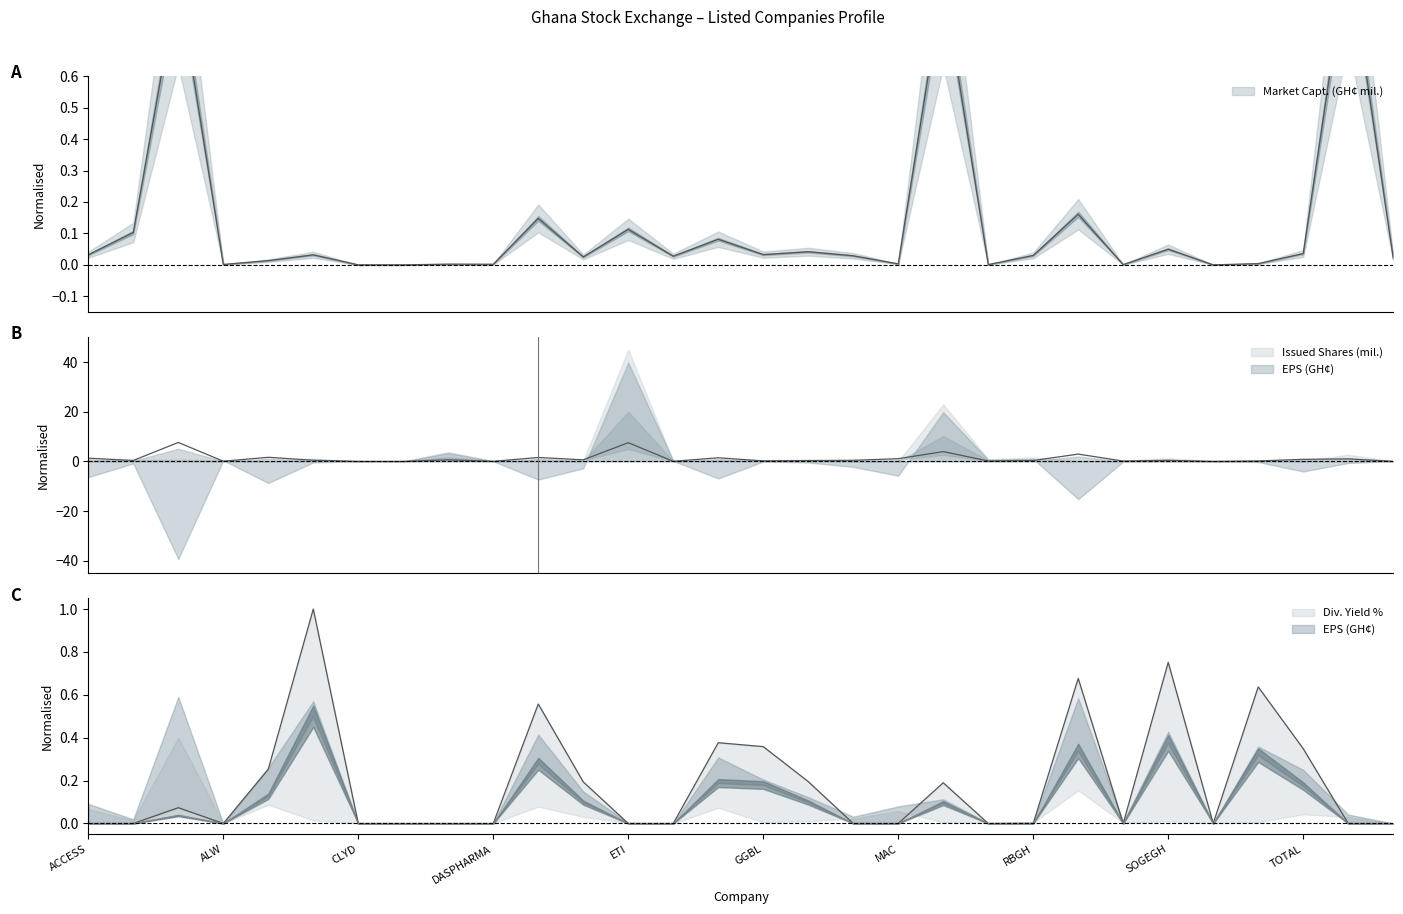

What is the label of the 27th point from the left?

TBL